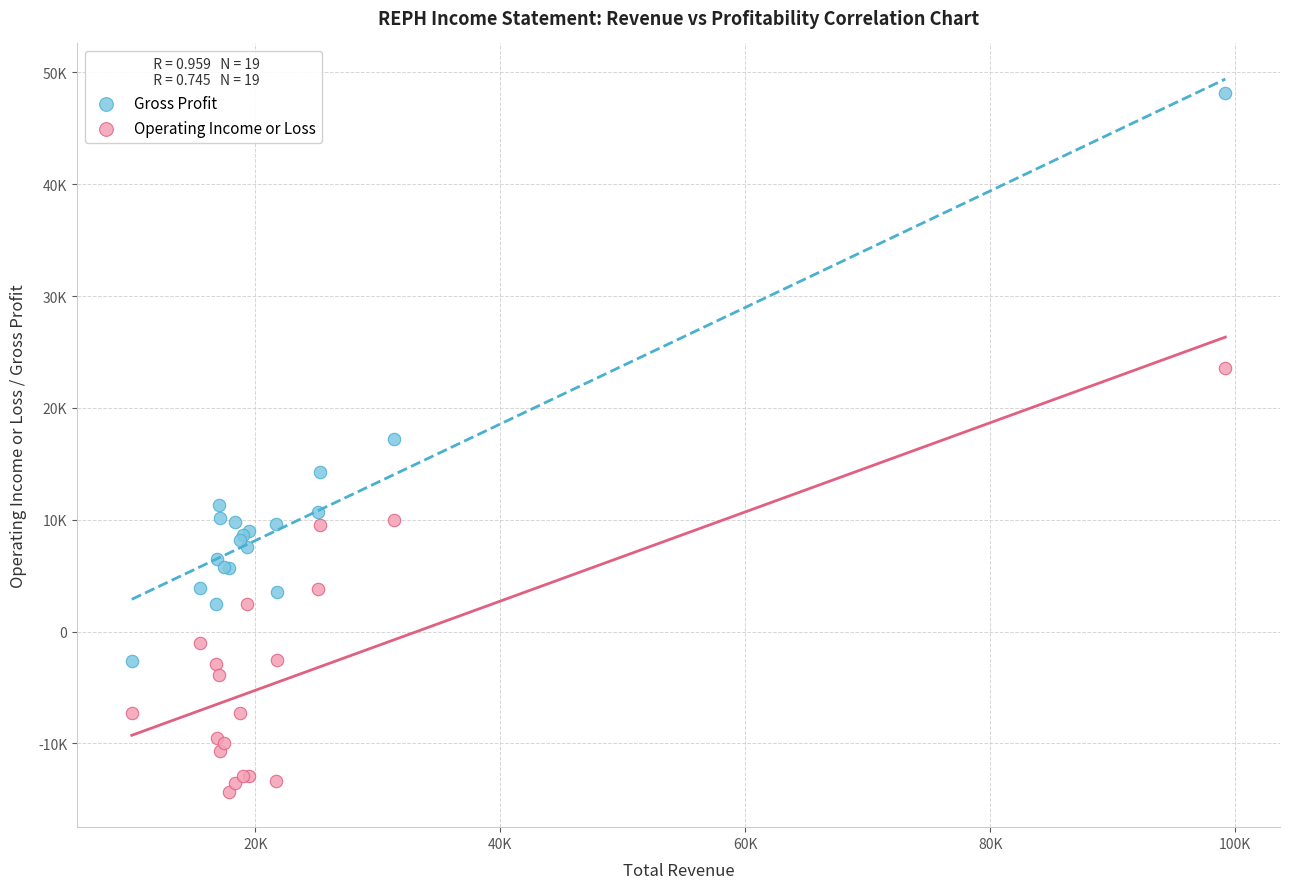

Which series contains the highest Y value?

Gross Profit